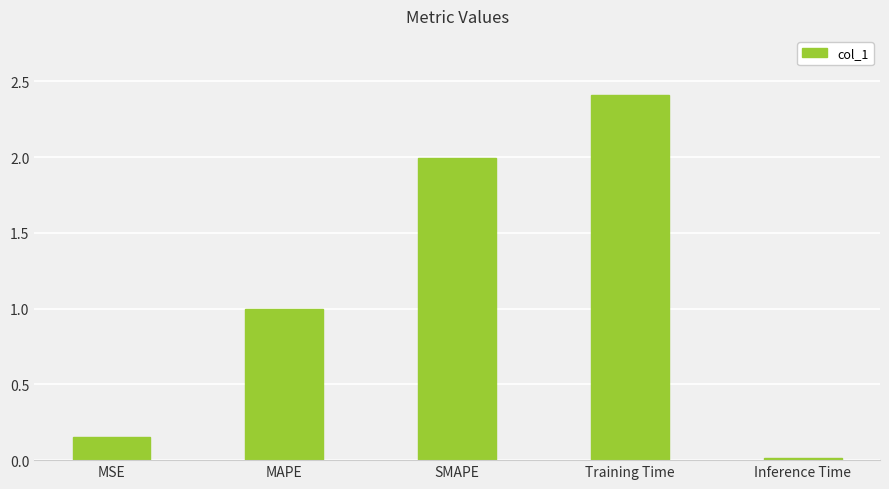

Which label corresponds to the smallest value in the chart?

Inference Time